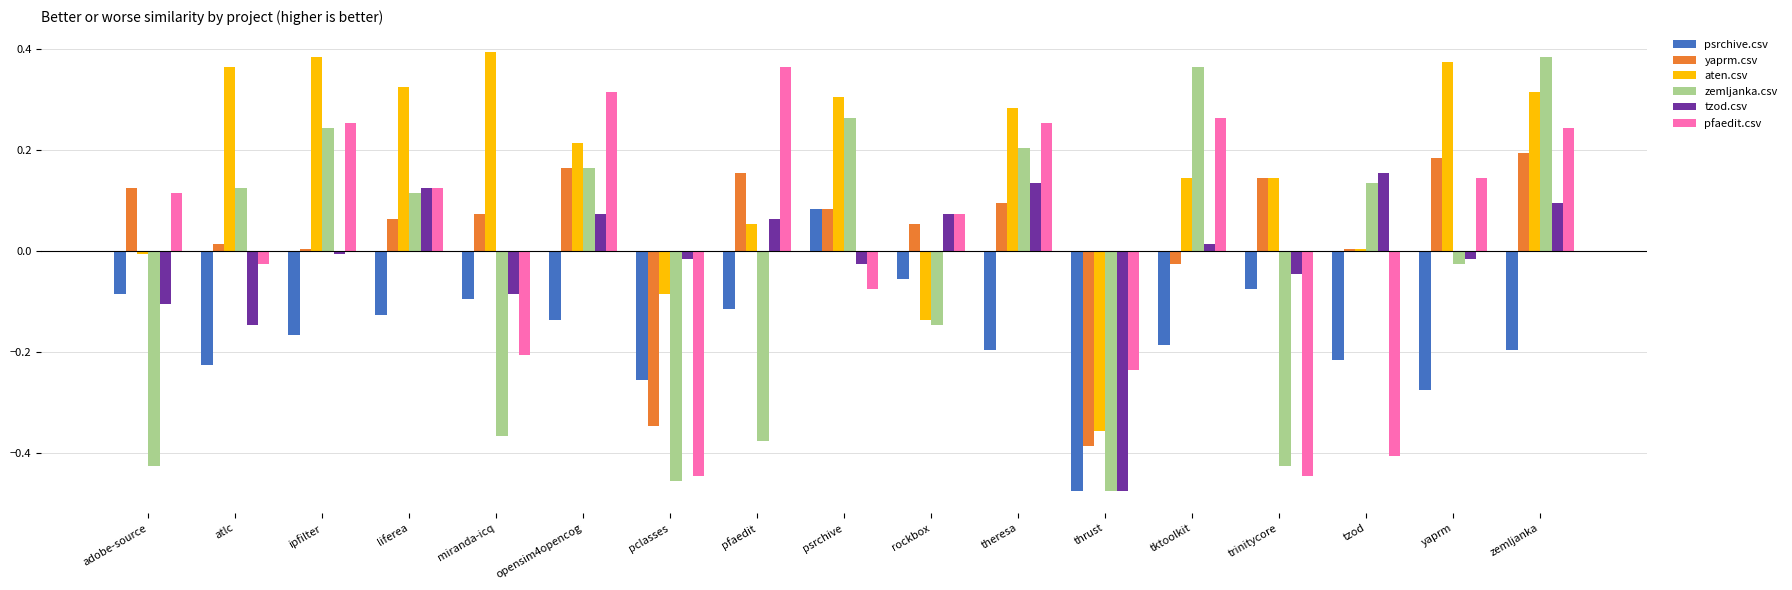

How many negative values does the psrchive.csv series have?

16